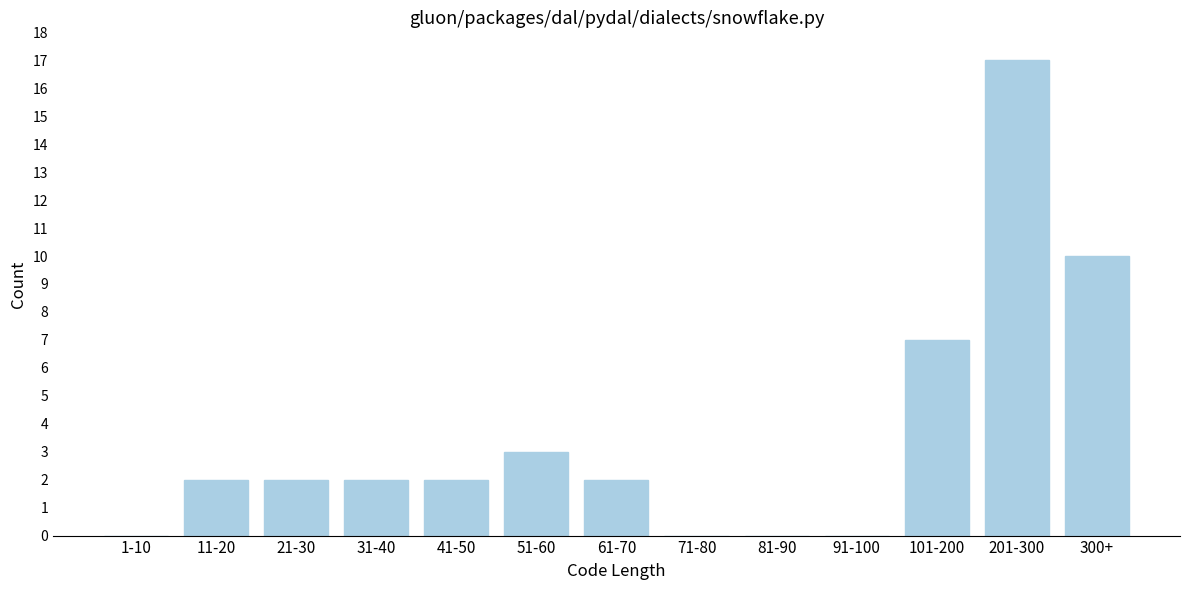

Reading right to left, transcribe all the data shown in this chart.

300+=10	201-300=17	101-200=7	91-100=0	81-90=0	71-80=0	61-70=2	51-60=3	41-50=2	31-40=2	21-30=2	11-20=2	1-10=0